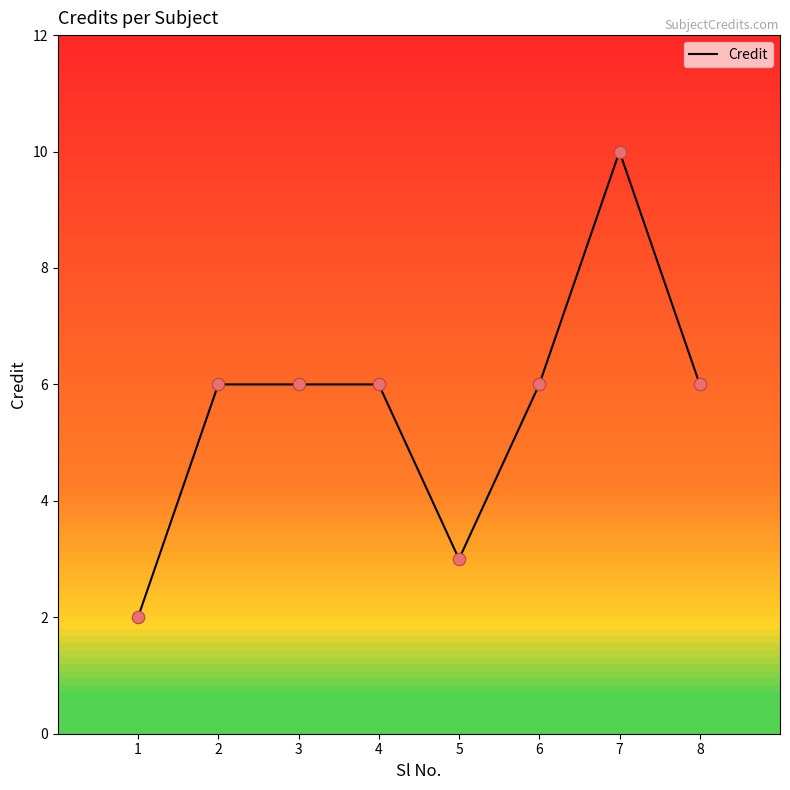

Approximately how many times larger is the value at 3 compared to 6?

1.0